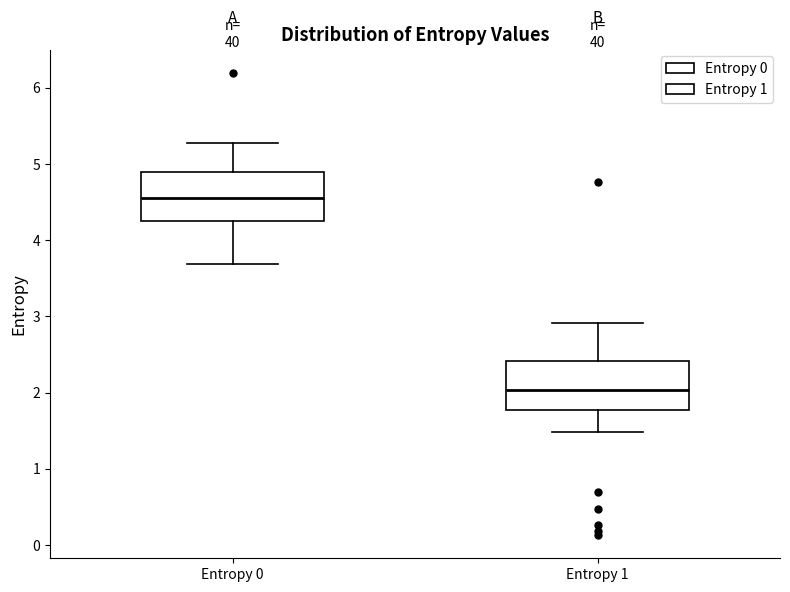

Reading left to right, transcribe this box plot: for each box, give where its median line is, the range the box spans, and where its two whiskers end, as read against the y-axis. The values are not printed on the chart, so give them approximately, as read against the axis.

Entropy 0: median 4.6, box 4.3 to 4.9, whiskers 3.7 to 5.3
Entropy 1: median 2.0, box 1.8 to 2.4, whiskers 1.5 to 2.9